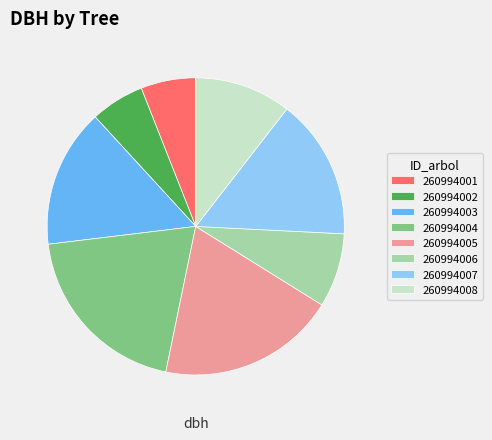

Which has a higher value, 260994005 or 260994002?

260994005